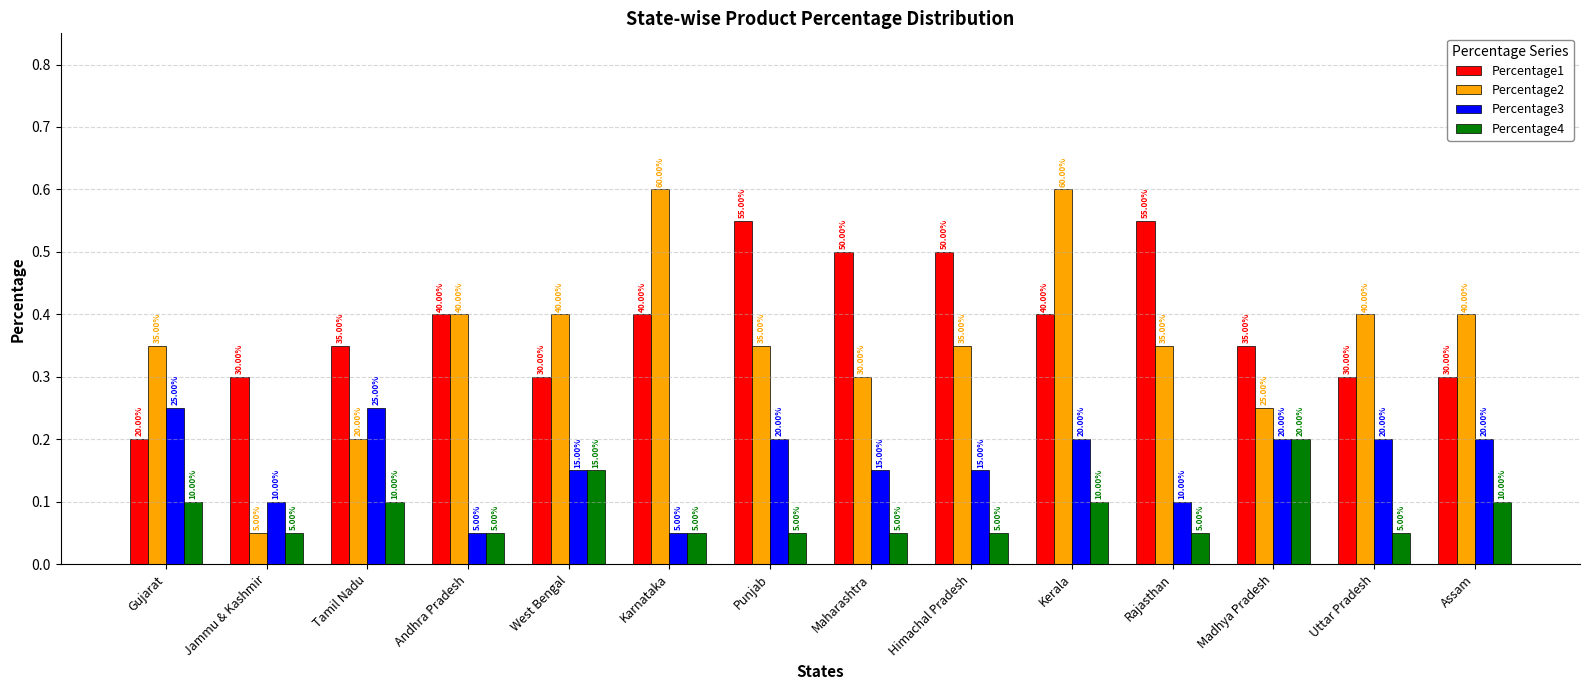

What is the sum of all Percentage2 values?

5.0